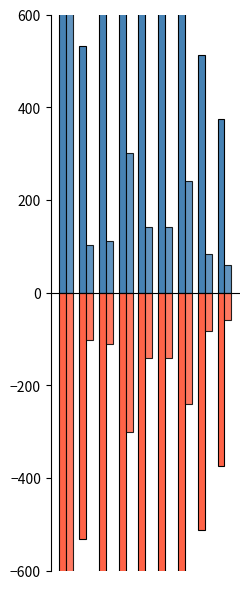

How many values in the 더불어민주당(음) series exceed -141?

4